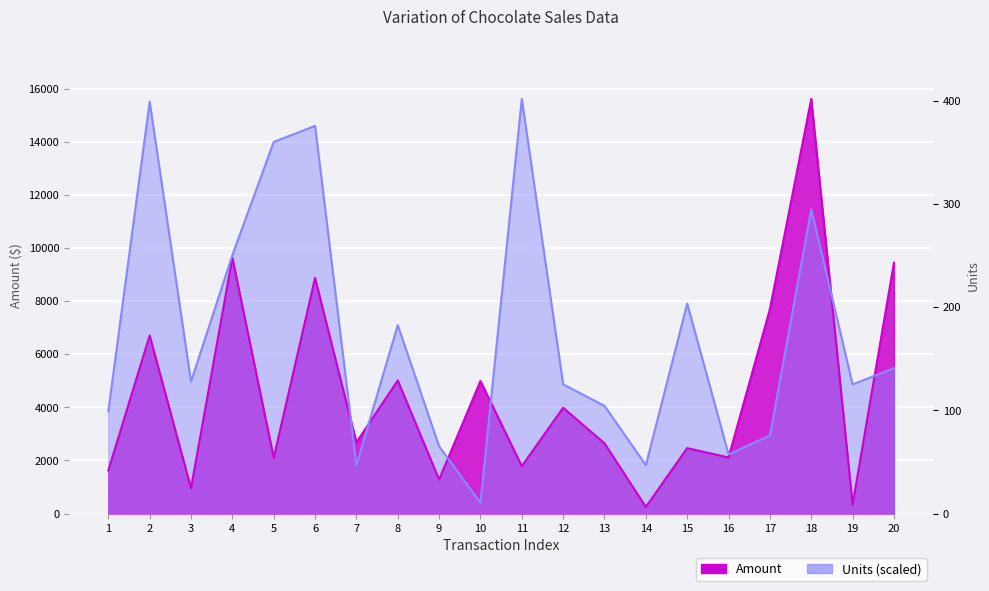

In Units, how many points are lower than both neighbors (excluding endpoints)?

6